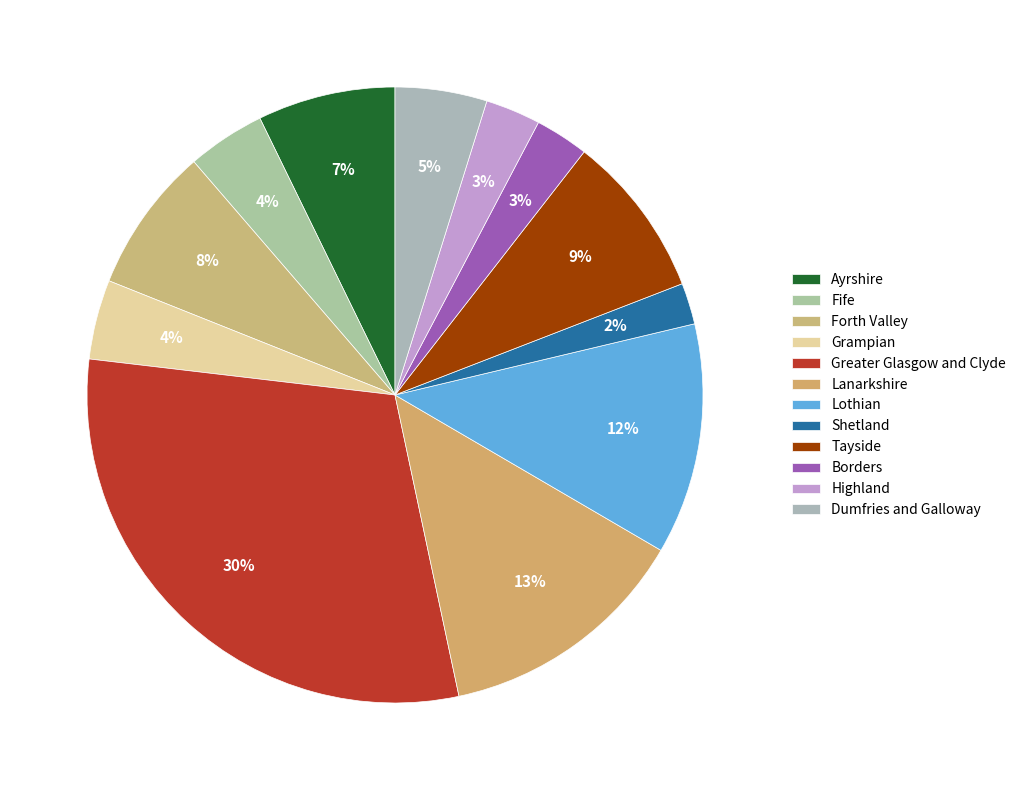

Does Lanarkshire represent more than half of the total?

No